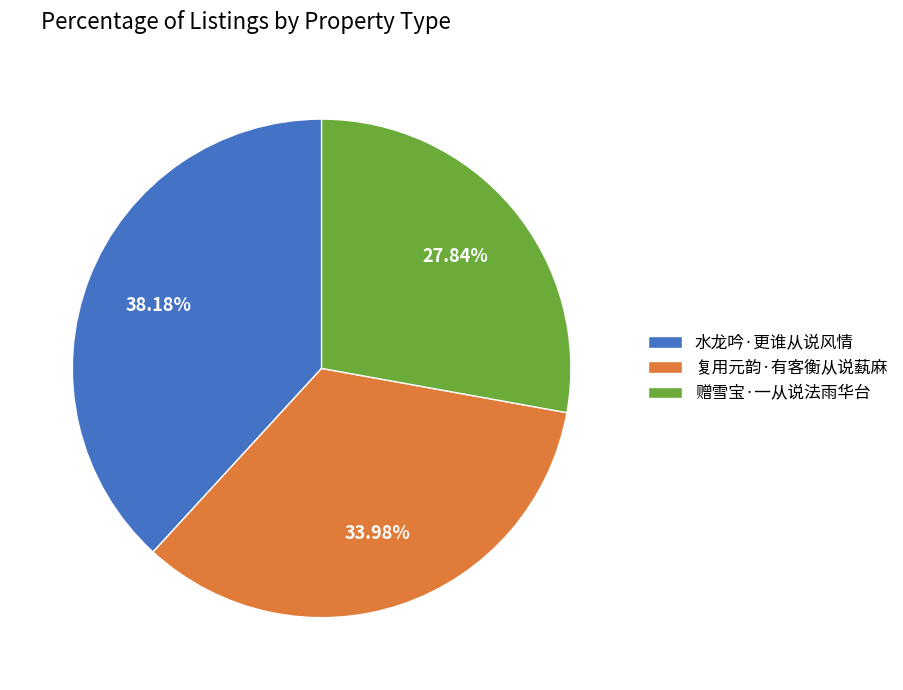

What percentage is the 复用元韵·有客衡从说蓺麻 slice, to the nearest percent?

34%